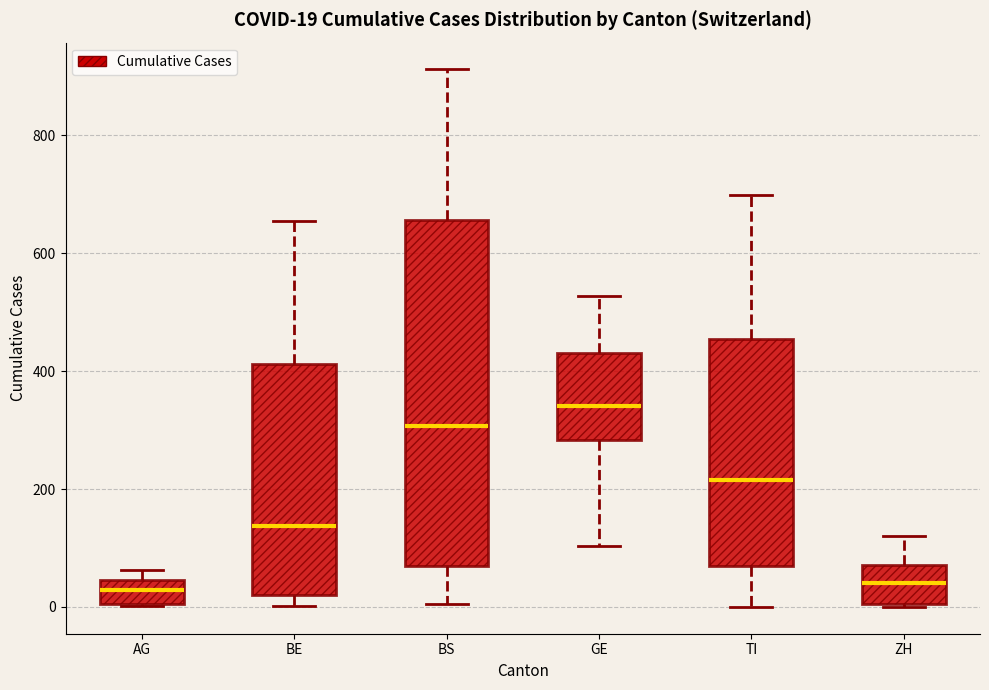

Comparing the boxes themselves (not the whiskers), which one is the tallest?

BS